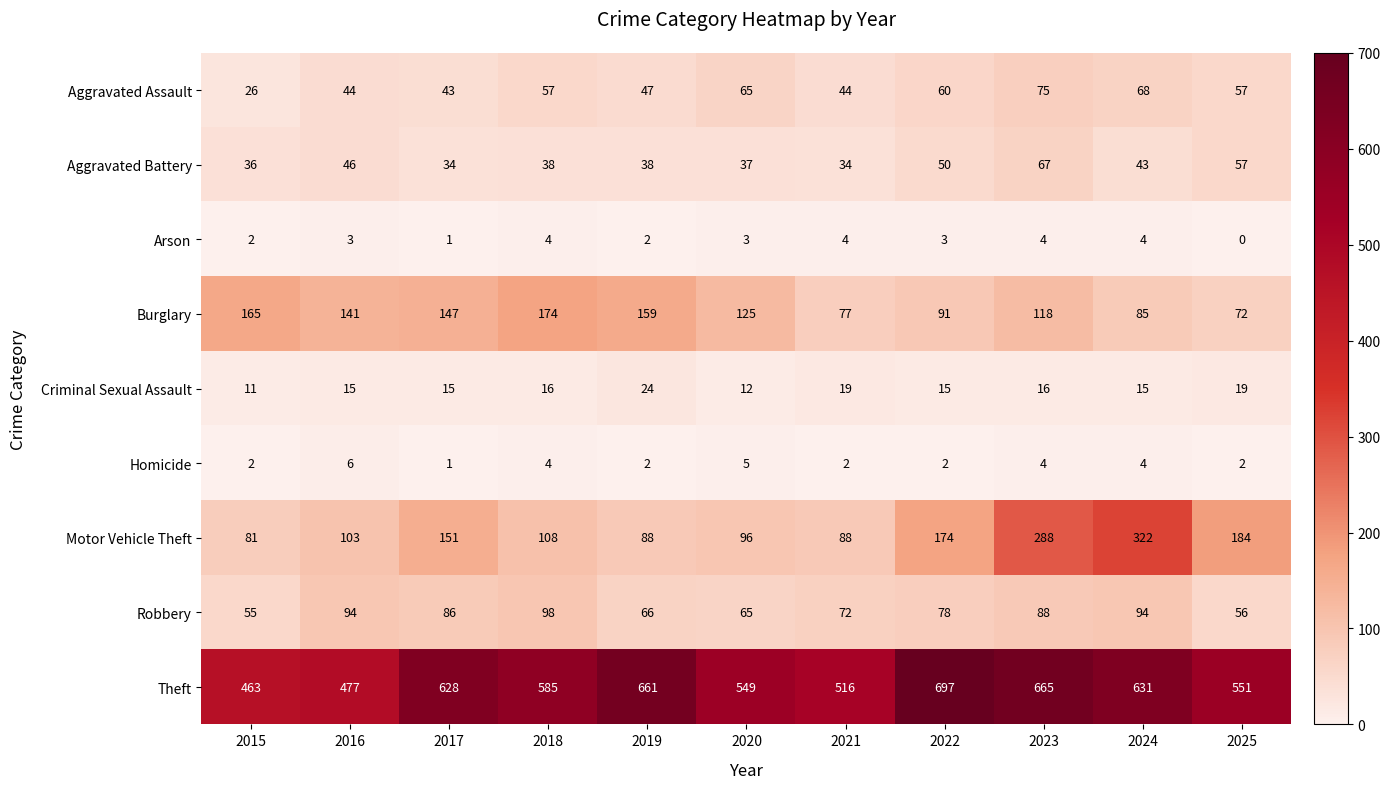

At which label does Aggravated Assault reach its minimum?

2015